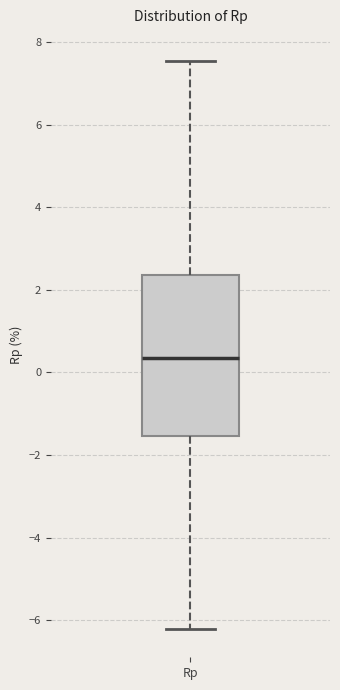

Read this box plot against the y-axis: the position of the median line, the range covered by the box, and the ends of both whiskers. The values are not printed on the chart, so give them approximately, as read against the axis.

median 0.4, box -1.6 to 2.4, whiskers -6.2 to 7.6